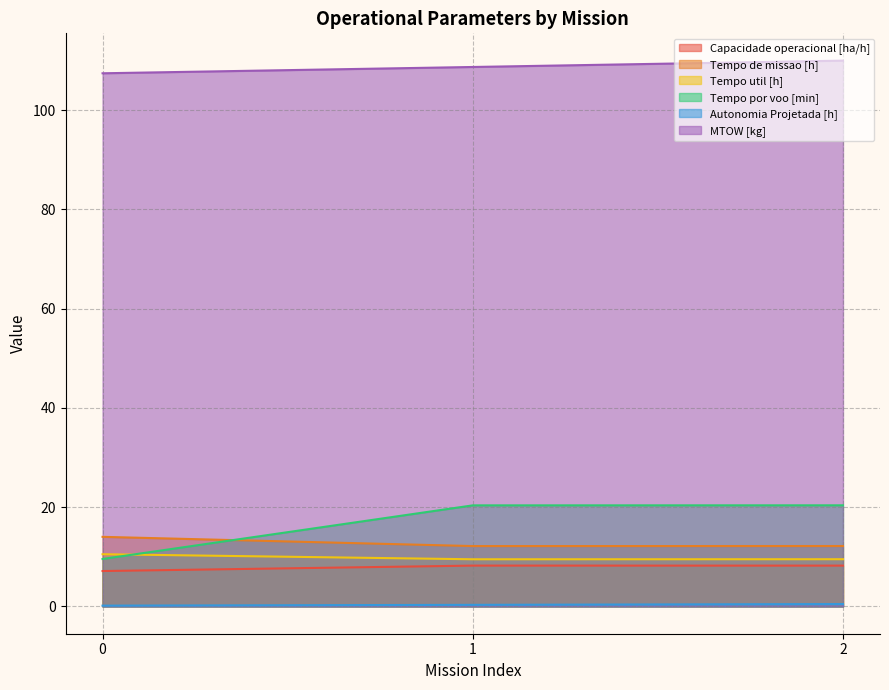

What is the value of the Tempo por voo [min] point at the 2nd from the left?

20.4